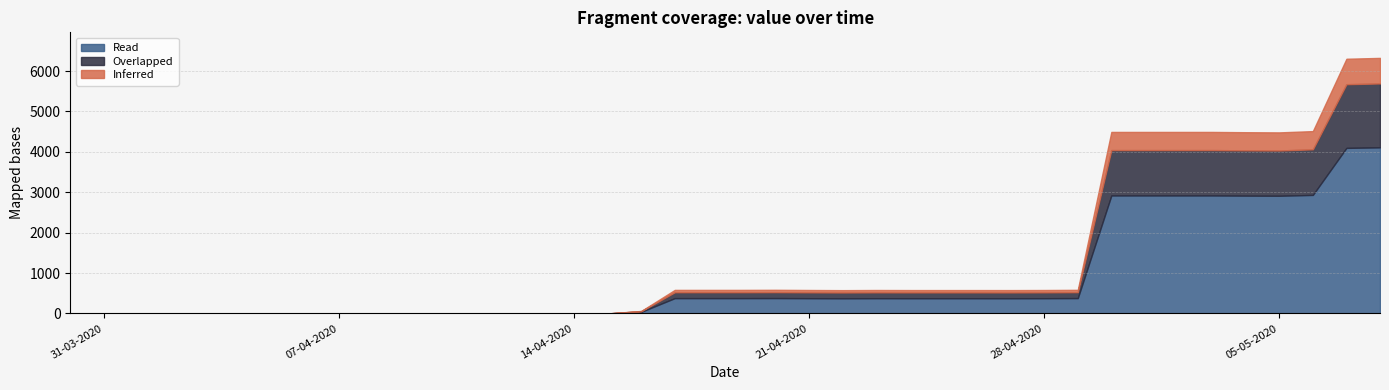

Reading left to right, extract all data points from this chart.

0.0	0.0	0.0	0.0	0.0	0.0	0.0	0.0	0.0	0.0	0.0	0.0	0.0	0.0	0.0	0.0	0.0	61.7	583.0	583.0	583.0	585.1	580.5	576.5	580.3	578.7	578.7	578.7	577.9	580.1	584.4	4493.3	4493.3	4493.3	4493.3	4486.3	4482.0	4513.7	6304.8	6325.9